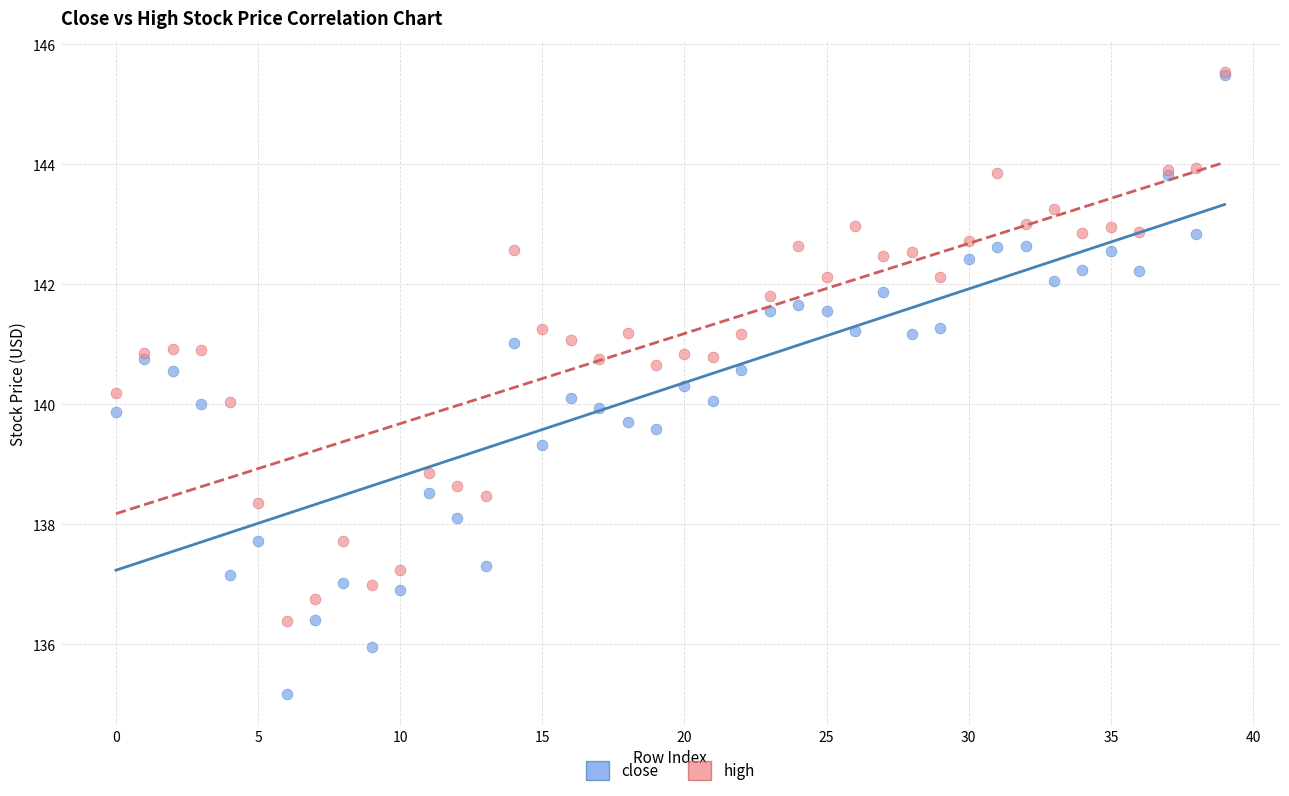

What are all the series names shown in the legend?

close, high